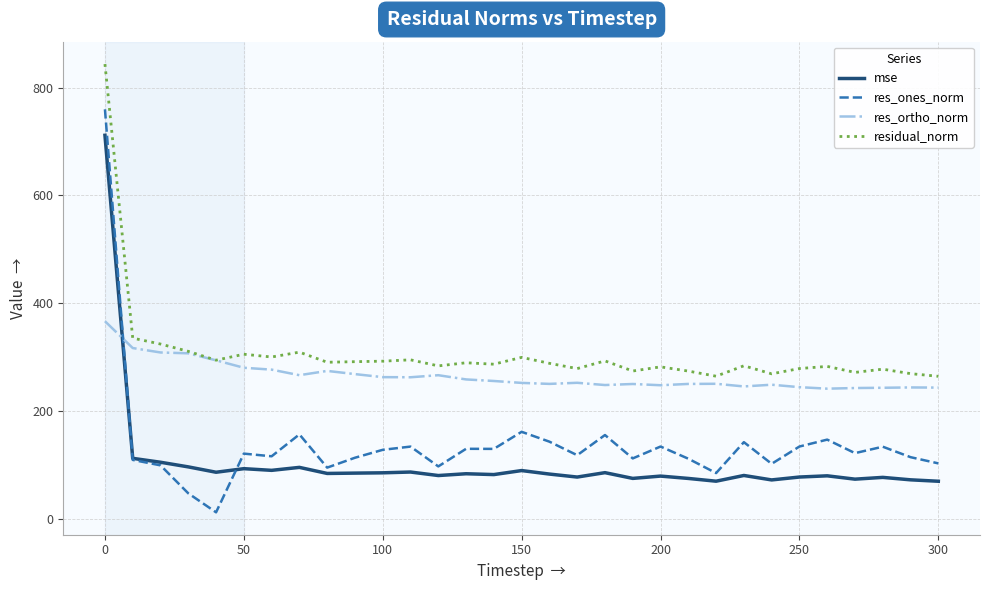

Which series has the largest total across all categories?

residual_norm